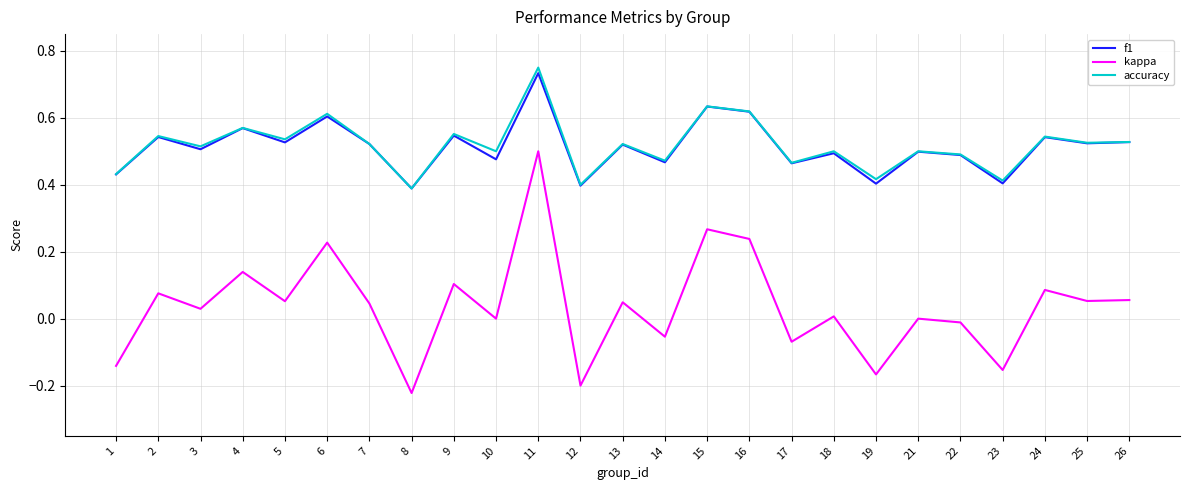

Between 1 and 11, which series saw the biggest shift?

kappa